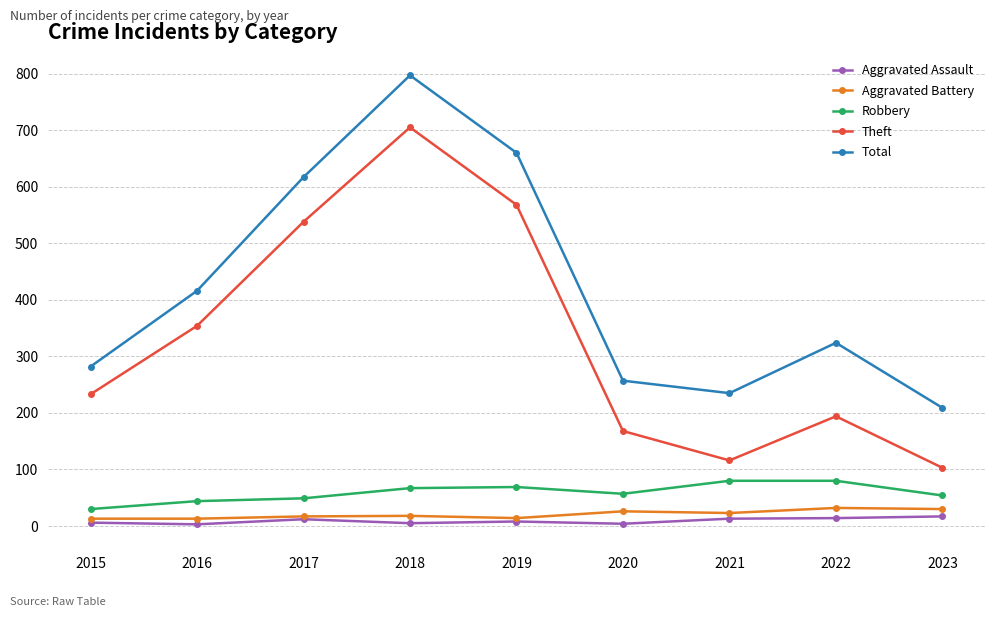

How many values in the Robbery series are below 57?

4